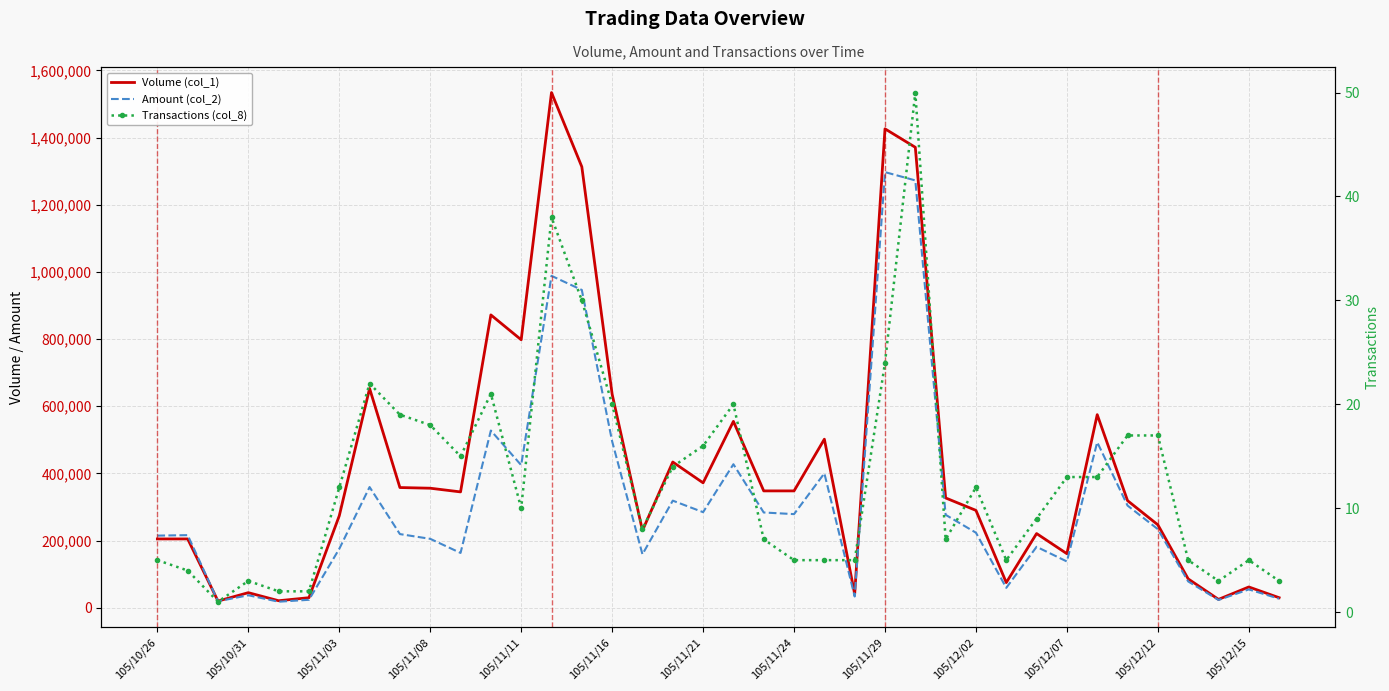

How many categories are shown in the chart?

38